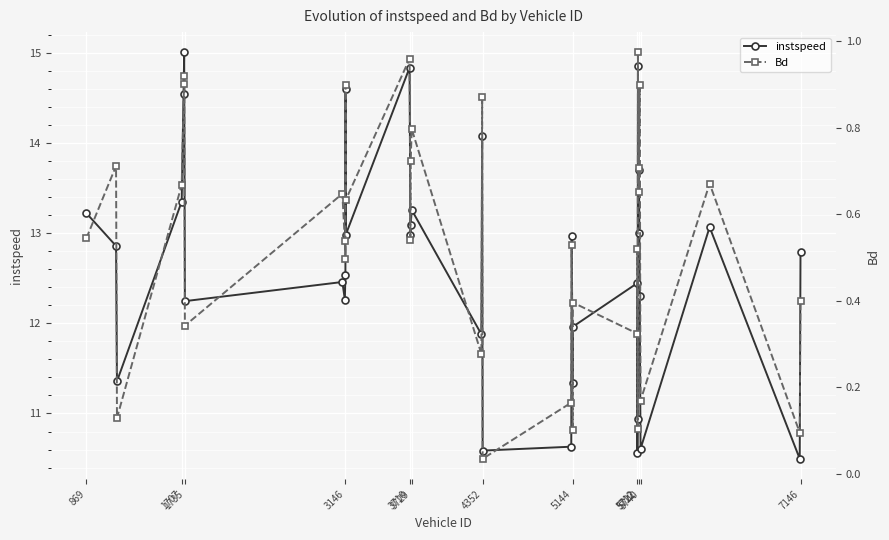

In instspeed, how many points are lower than both neighbors (excluding endpoints)?

12